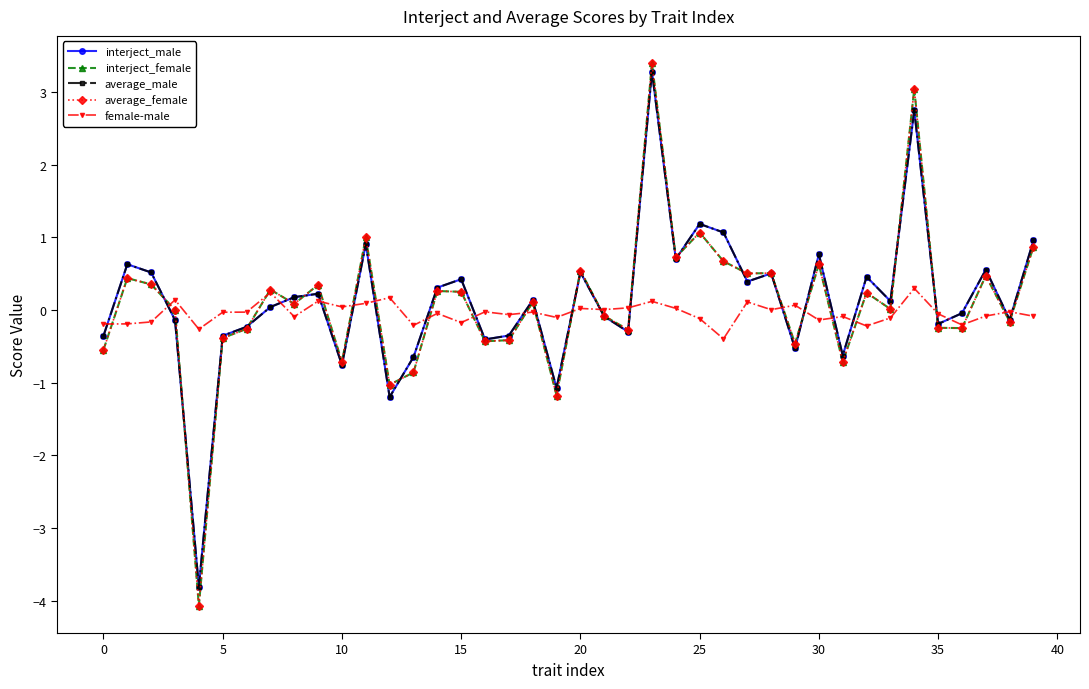

True or false: interject_male has more than 1 interior local peaks.

True